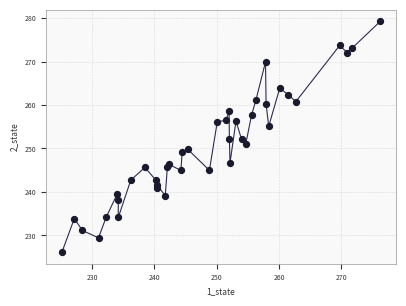

What is the range of Y values (max minus min)?

53.1